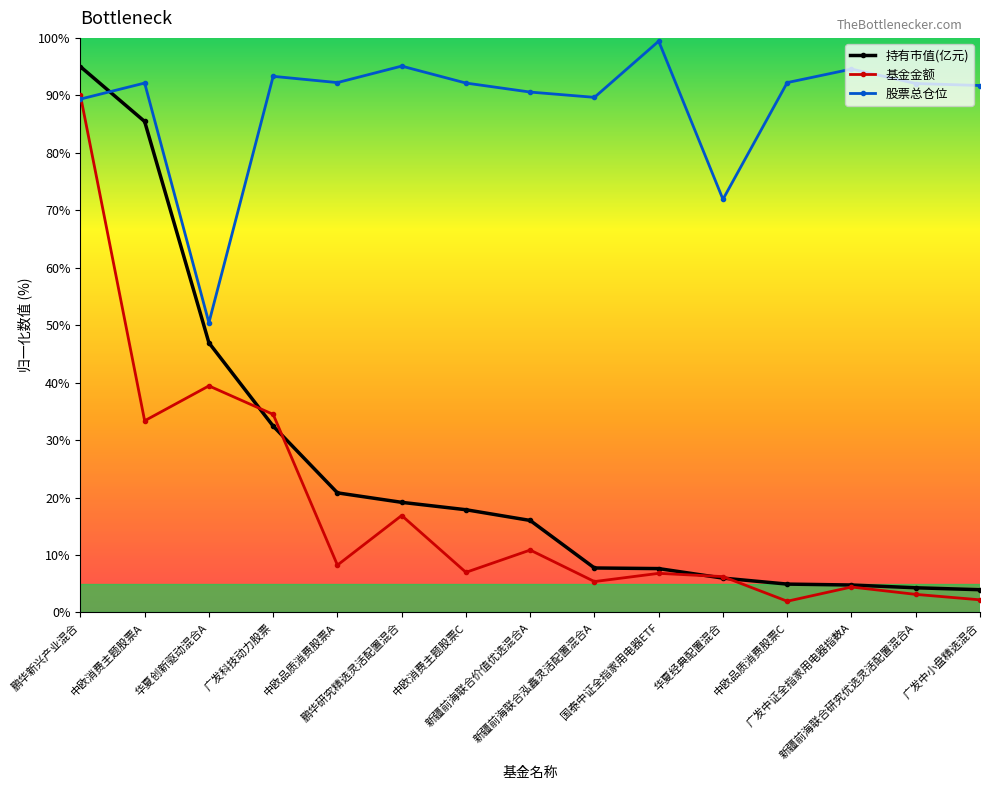

What is the label of the 15th point from the right?

鹏华新兴产业混合